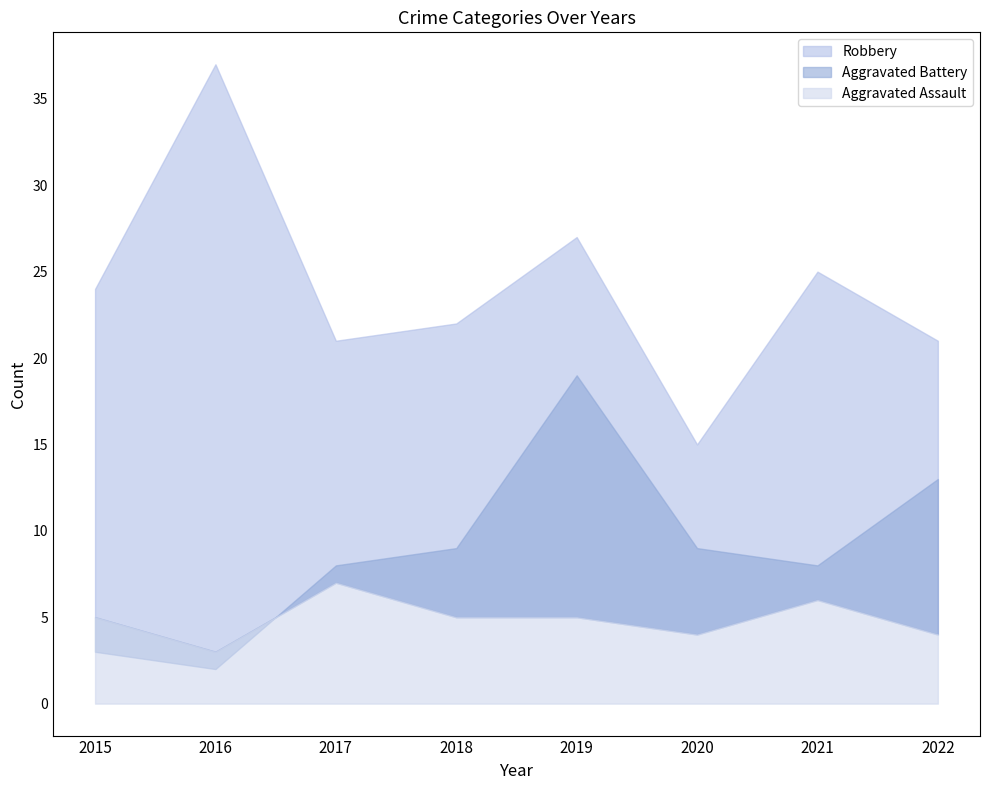

At which label does Robbery reach its peak?

2016